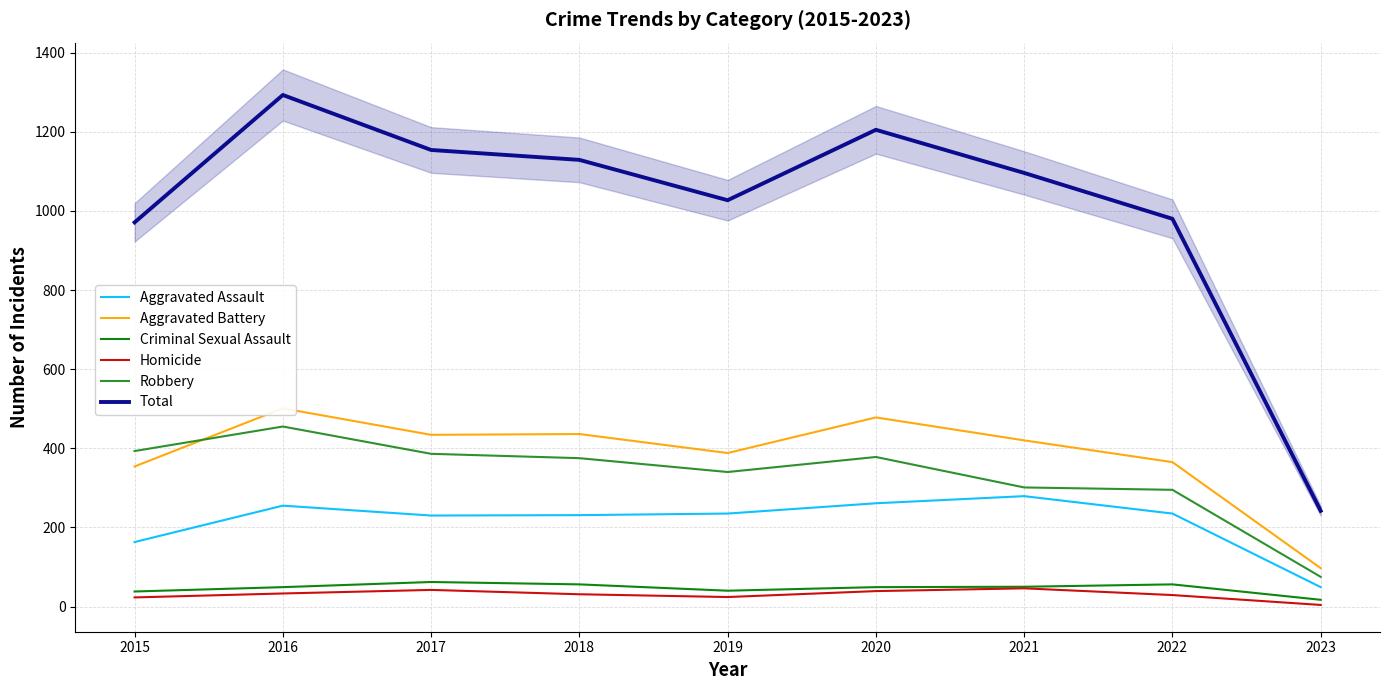

At how many categories does at least one series exceed 422?

8